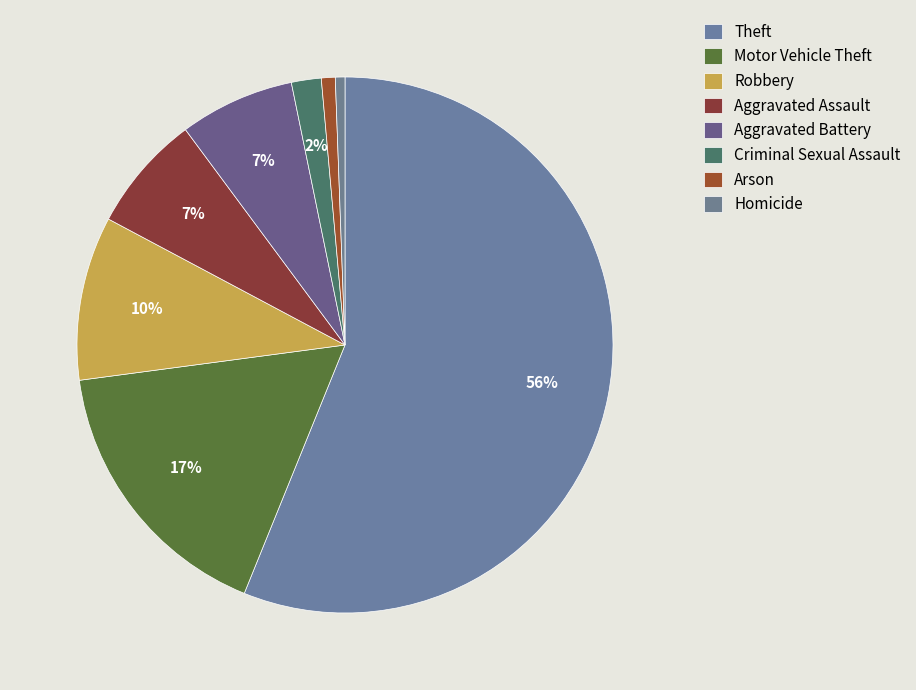

Is there a majority slice in this chart?

Yes